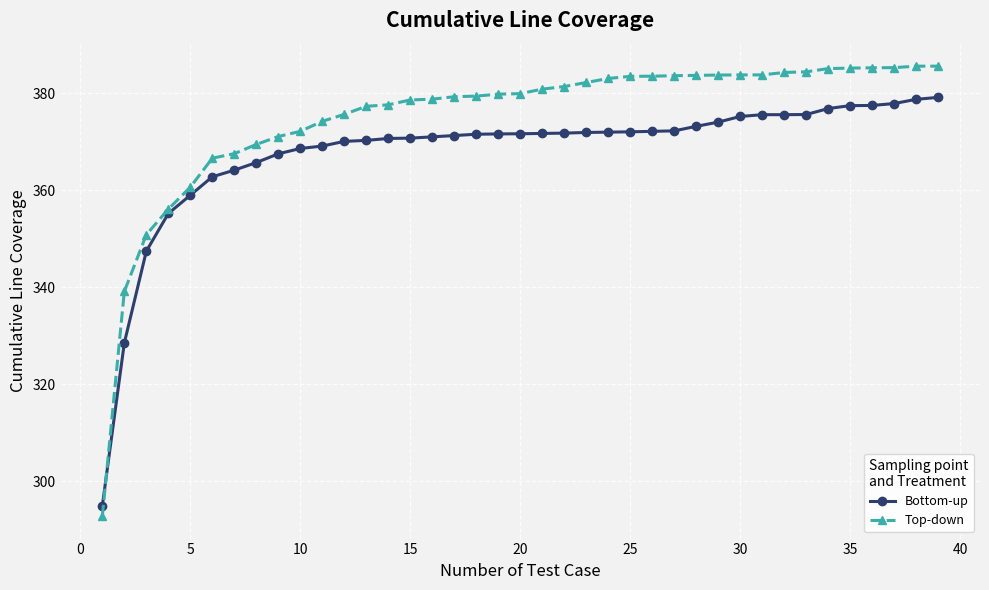

Which series has the largest total across all categories?

Top-down